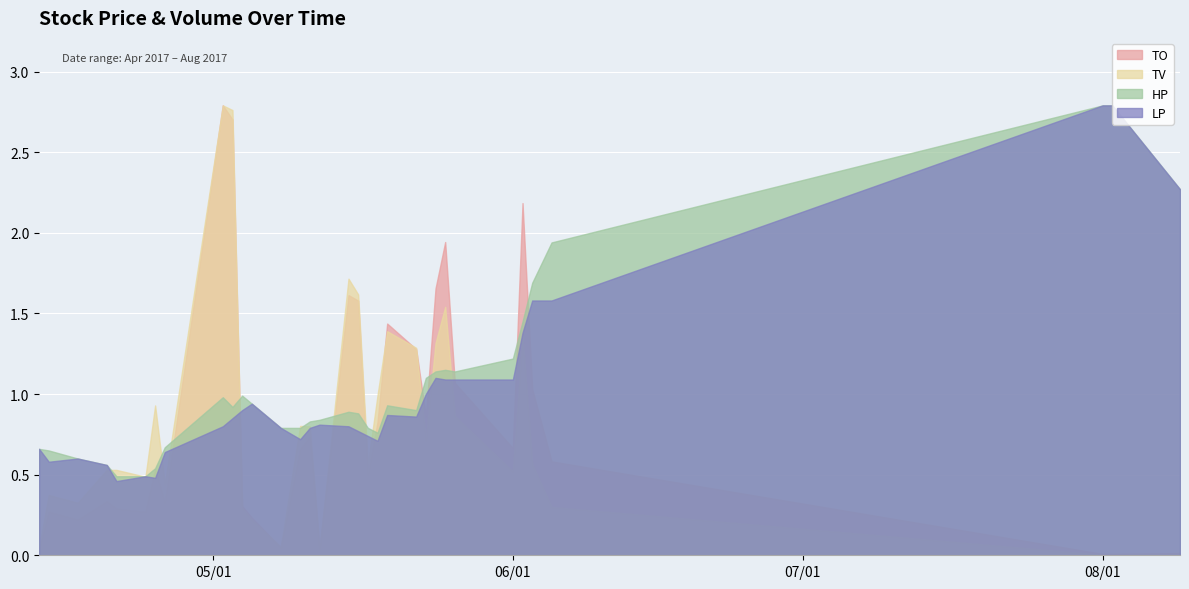

What is the label of the 27th point from the right?

2017-04-25